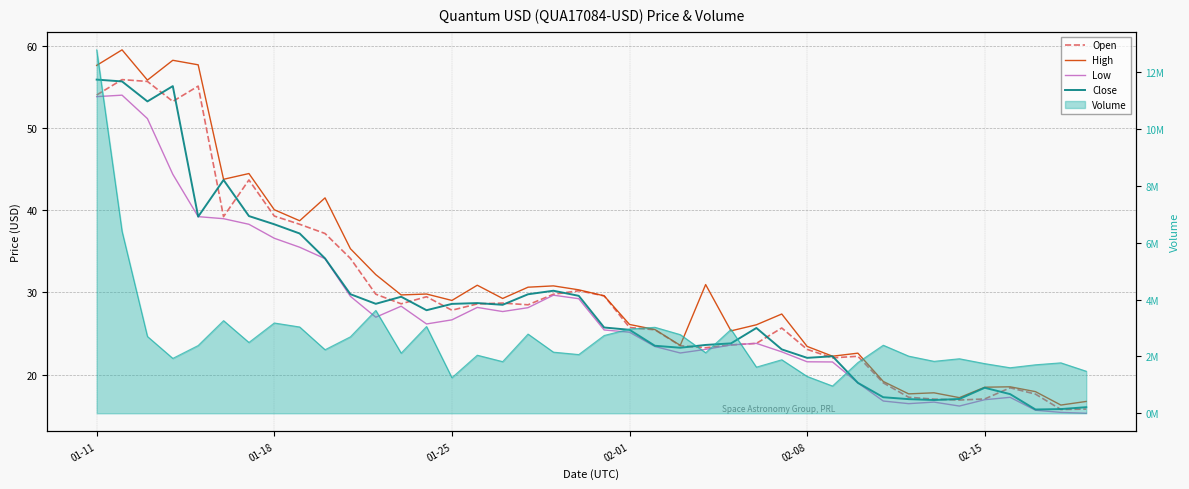

Where does the High series first go above 29?

01-11